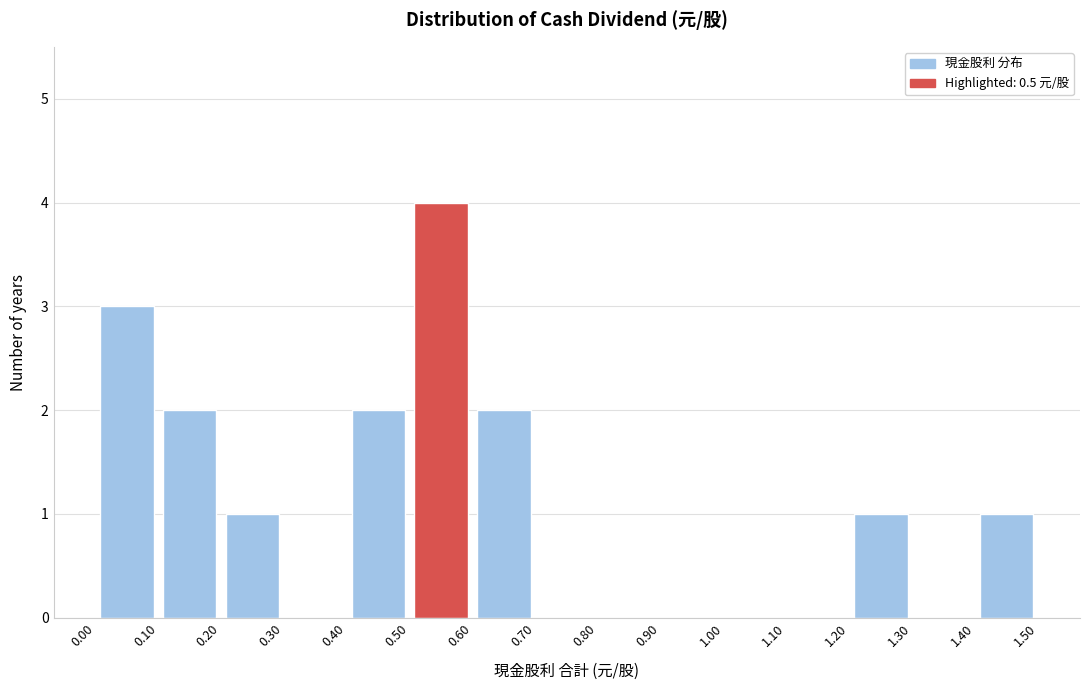

Which range on the x-axis has the tallest bar?

0.50 to 0.60